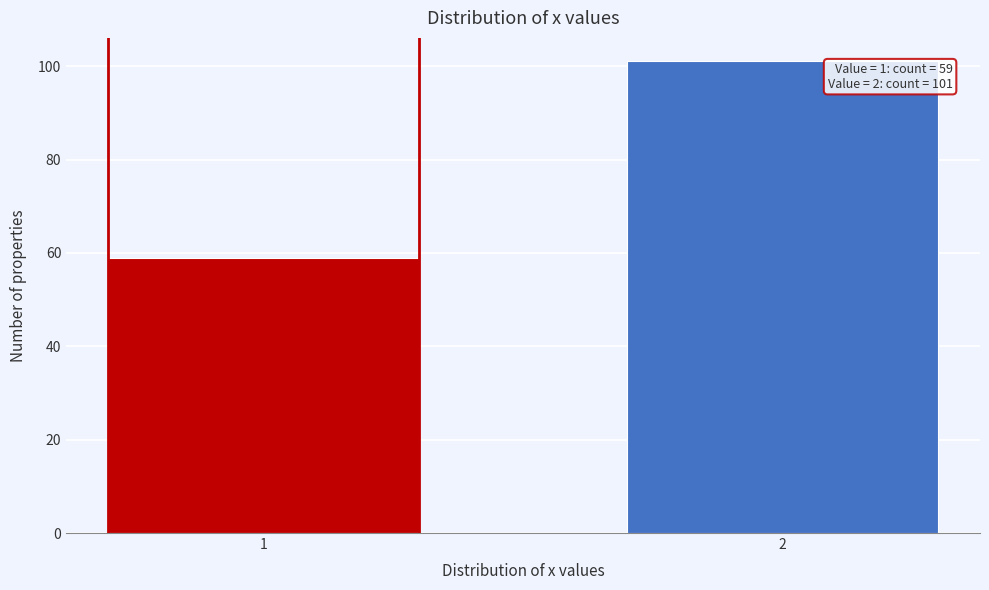

Reading left to right, extract all data points from this chart.

1=59	2=101